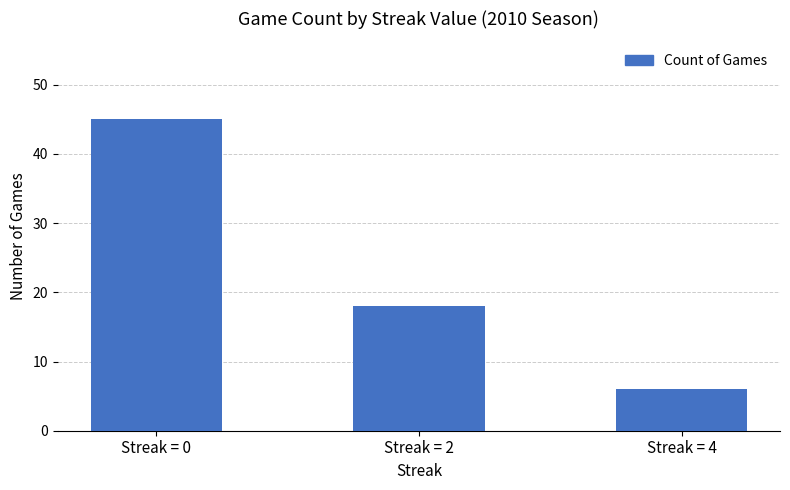

List the labels in order of value, smallest first.

Streak = 4, Streak = 2, Streak = 0